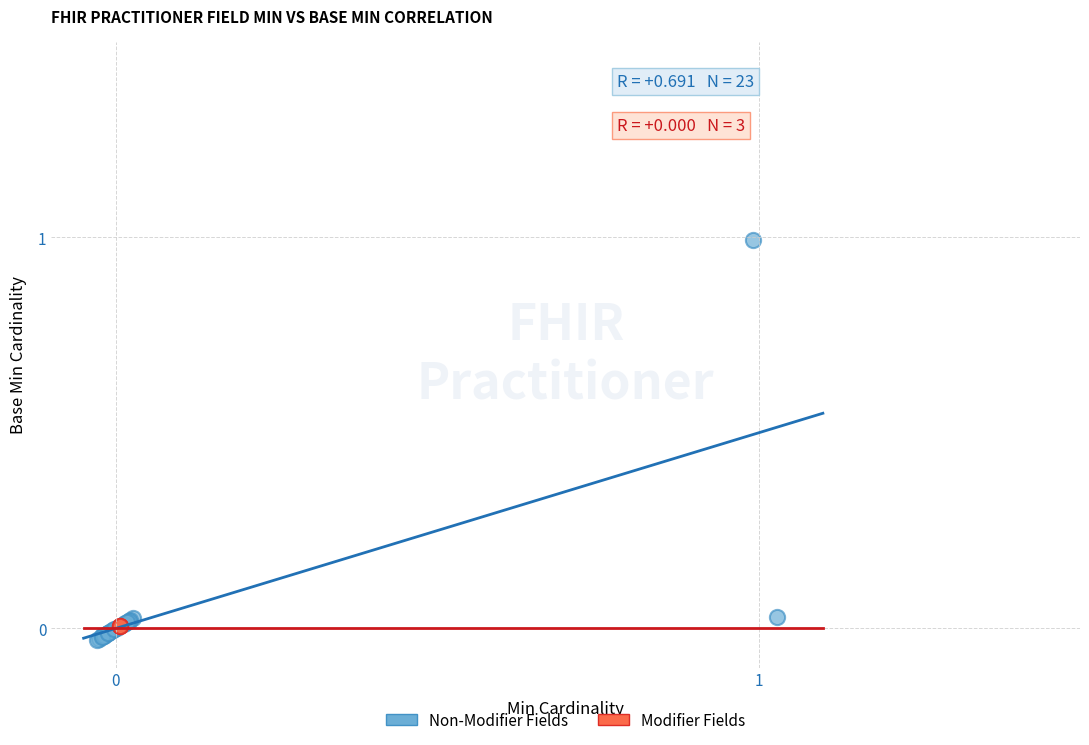

Which series reaches the maximum Y coordinate?

Non-Modifier Fields